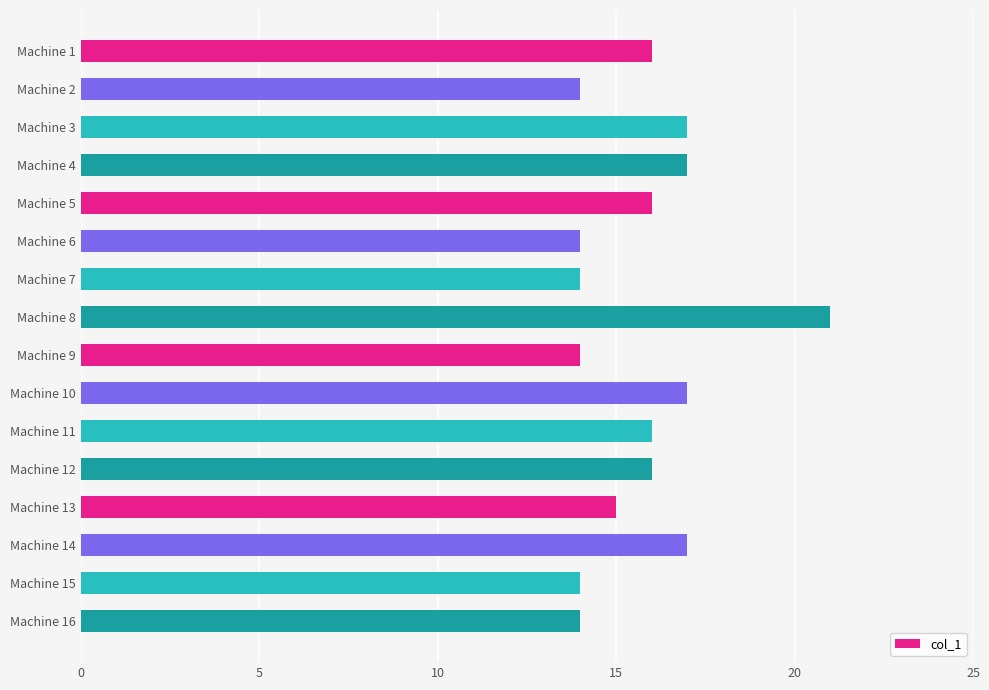

The value at Machine 12 is 16. True or false?

True